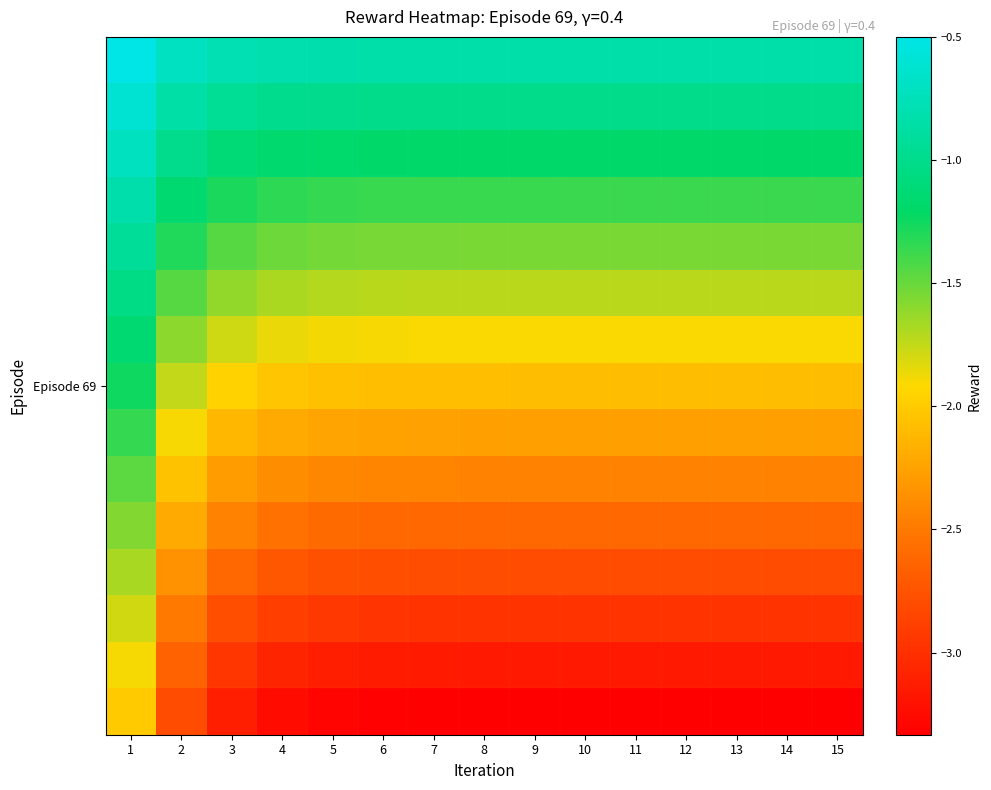

Between 10 and 12, which is larger?

10